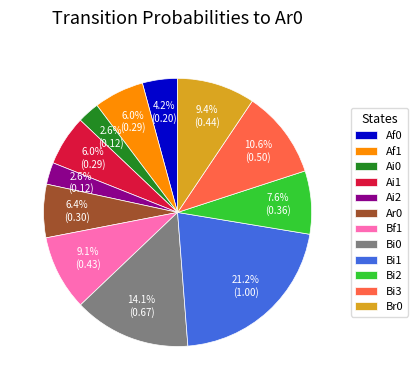

Between Bi2 and Af1, which is larger?

Bi2